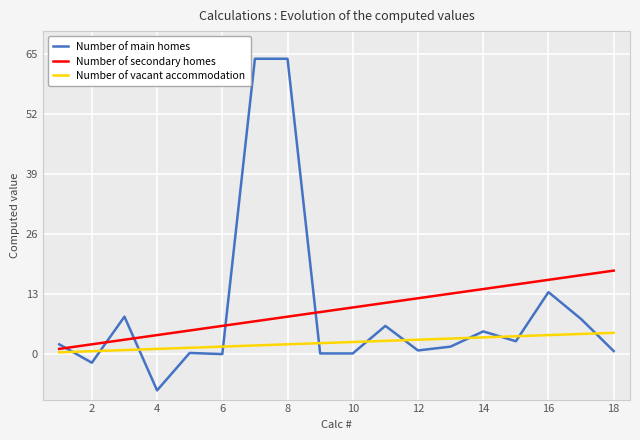

Which series has the largest range (max minus min)?

Number of main homes